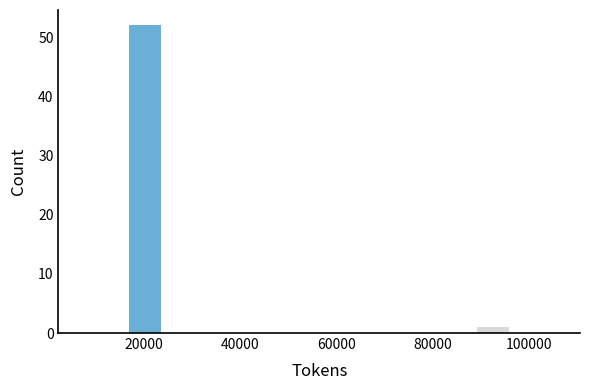

Read against the x-axis, roughly where is the centre of the tallest bar?

20000